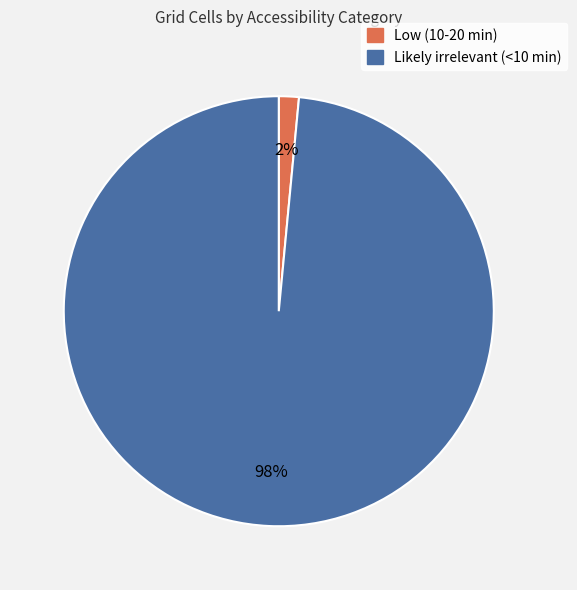

Which has a higher value, Likely irrelevant (<10 min) or Low (10-20 min)?

Likely irrelevant (<10 min)